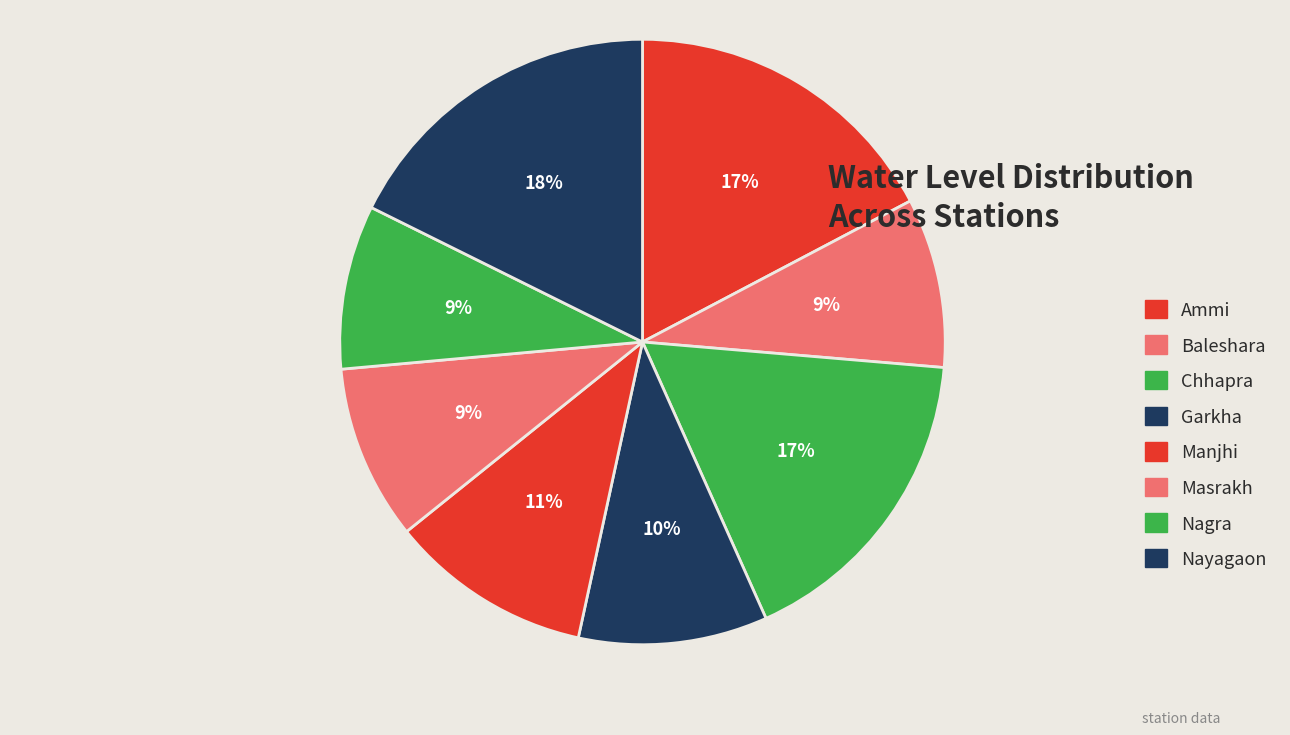

To the nearest percent, what percentage of the pie is Ammi?

17%